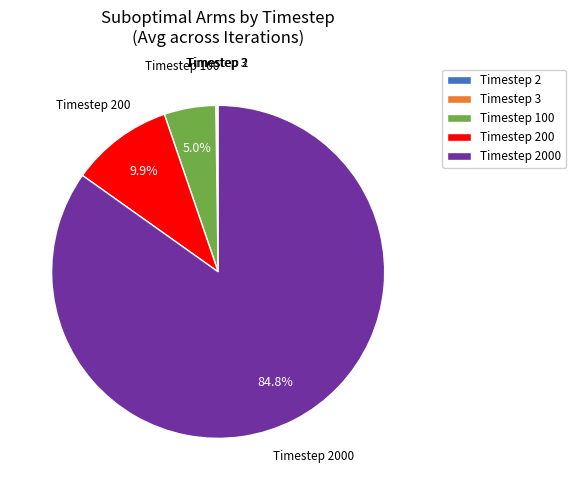

Is there any slice that represents more than half of the pie?

Yes